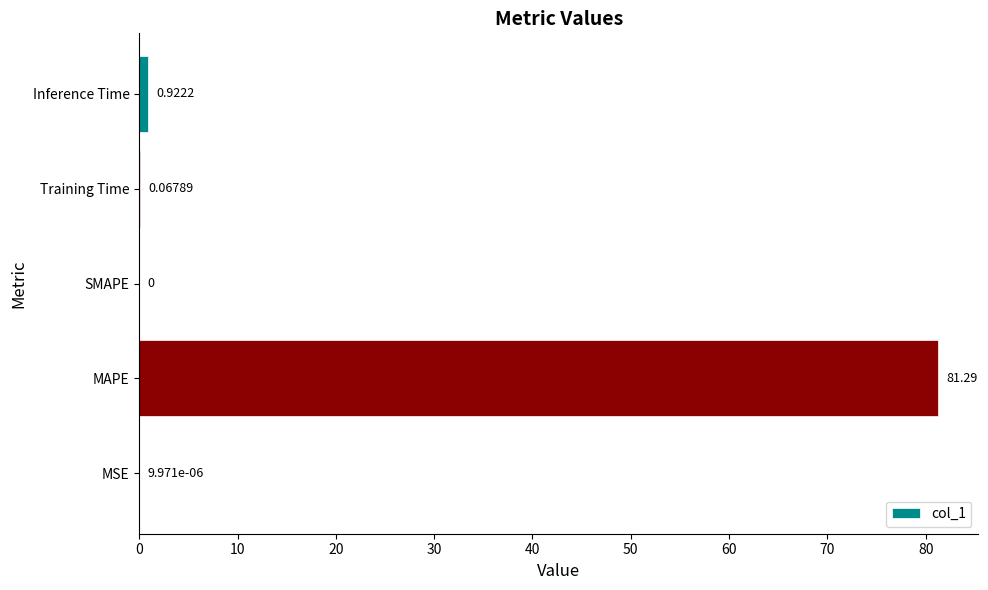

Between Training Time and SMAPE, which is larger?

Training Time